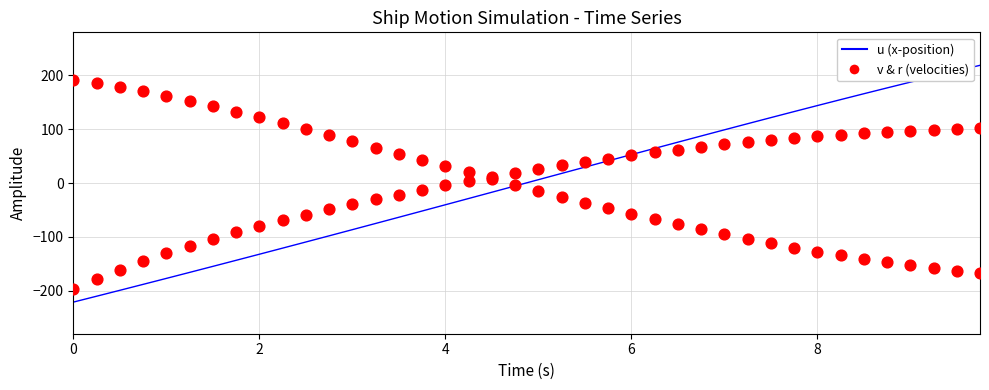

Is the value of v (sway velocity) at 24 greater than the value of r (yaw rate) at 10?

Yes